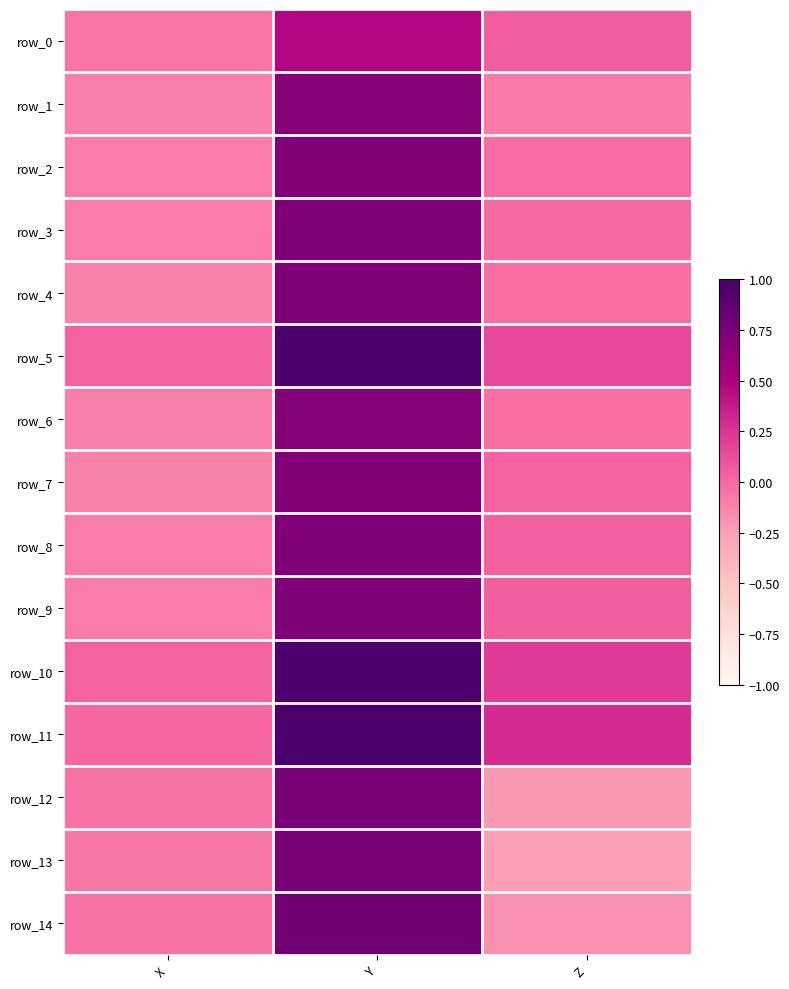

What is the minimum value for row_14?

-0.2